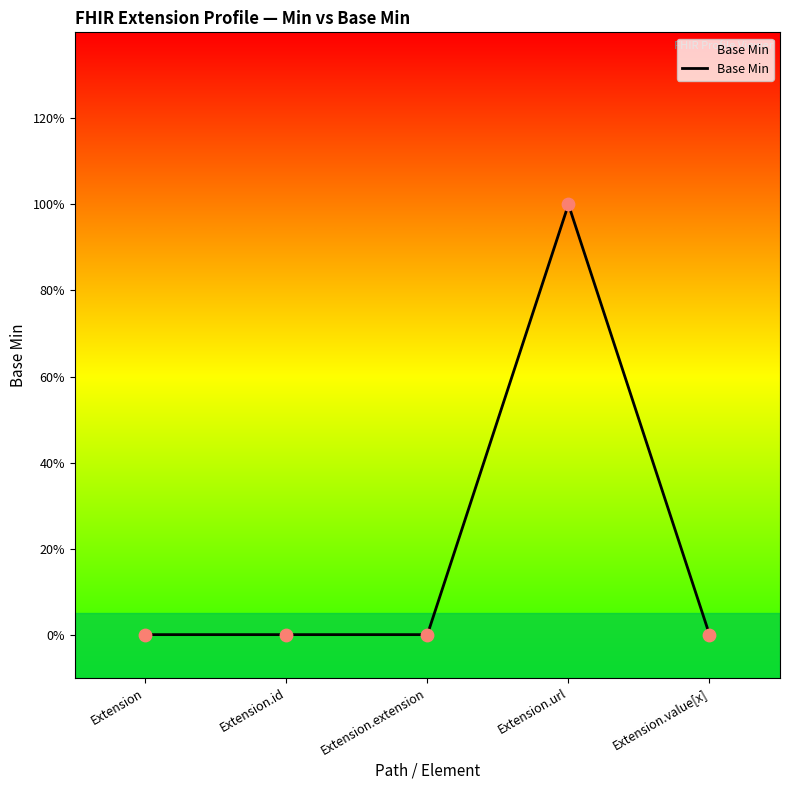

Is this an area chart (filled region under the line)?

Yes